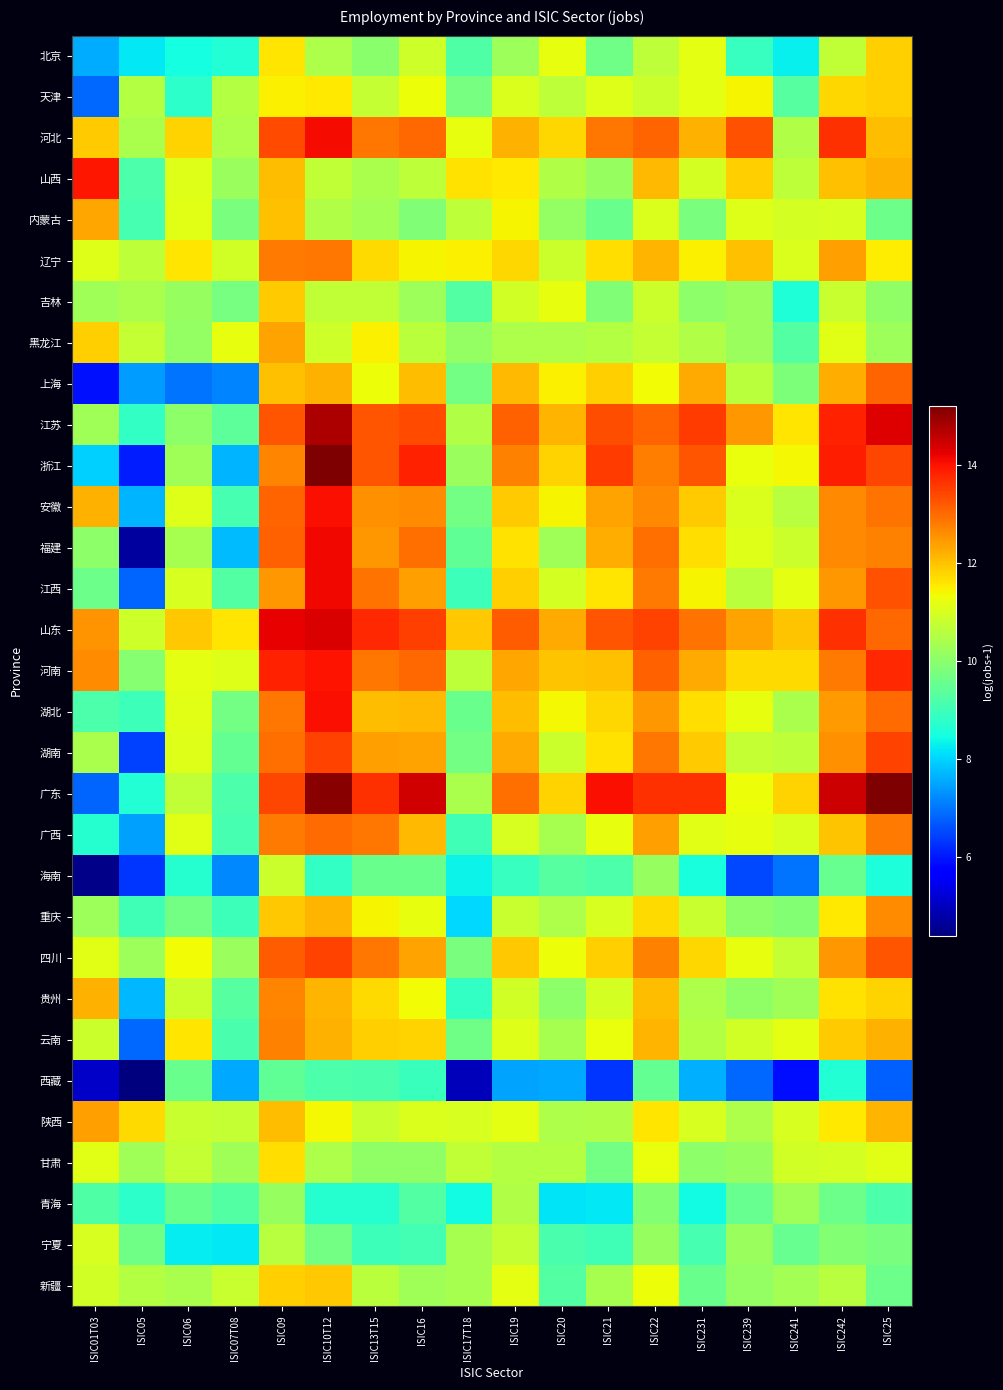

At ISIC20, list the series in order from smallest to largest.

西藏, 青海, 宁夏, 新疆, 海南, 贵州, 内蒙古, 福建, 云南, 广西, 陕西, 重庆, 黑龙江, 山西, 甘肃, 天津, 辽宁, 湖南, 江西, 北京, 吉林, 四川, 湖北, 安徽, 上海, 河北, 广东, 浙江, 河南, 江苏, 山东